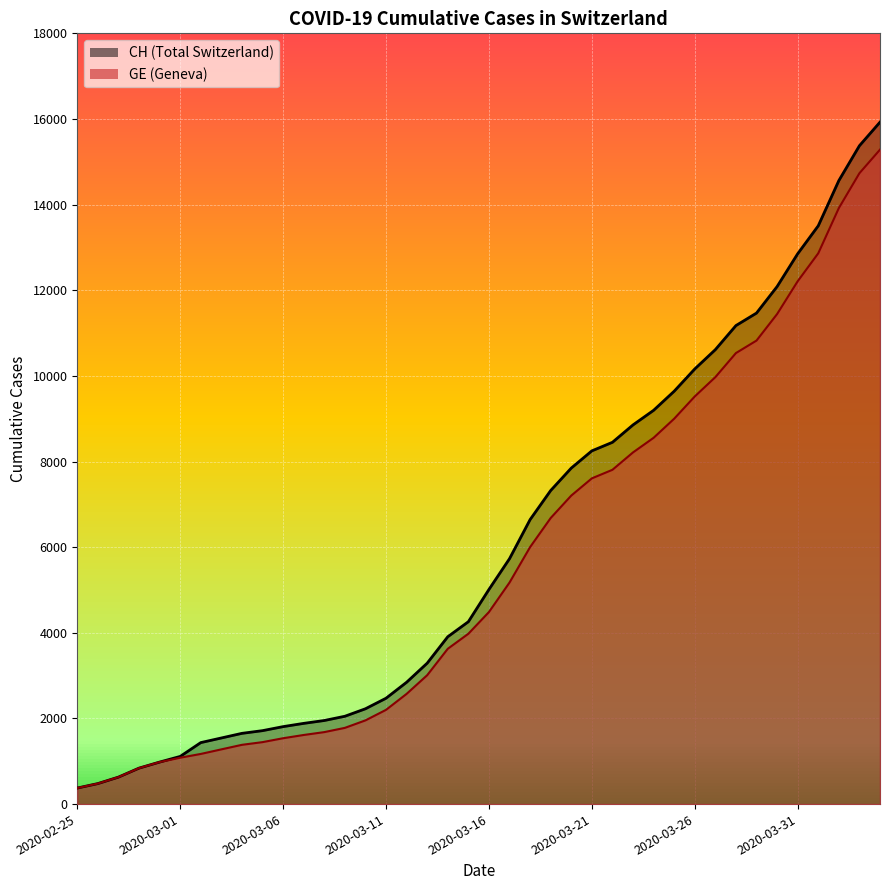

List the series in order of their overall mean, lowest first.

GE, CH